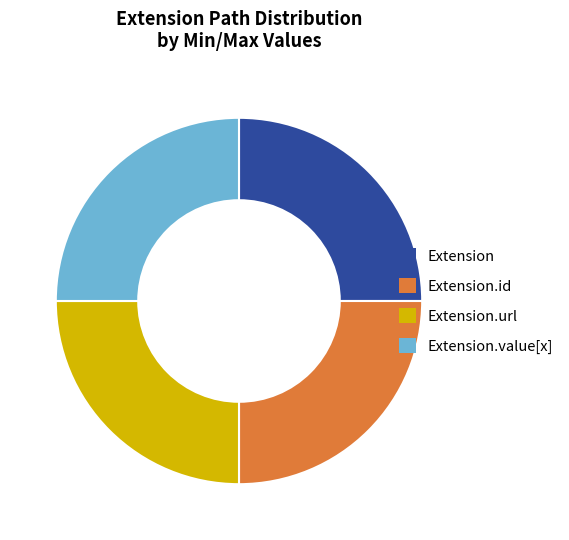

Is it true that Extension.url is 39% of the pie?

False